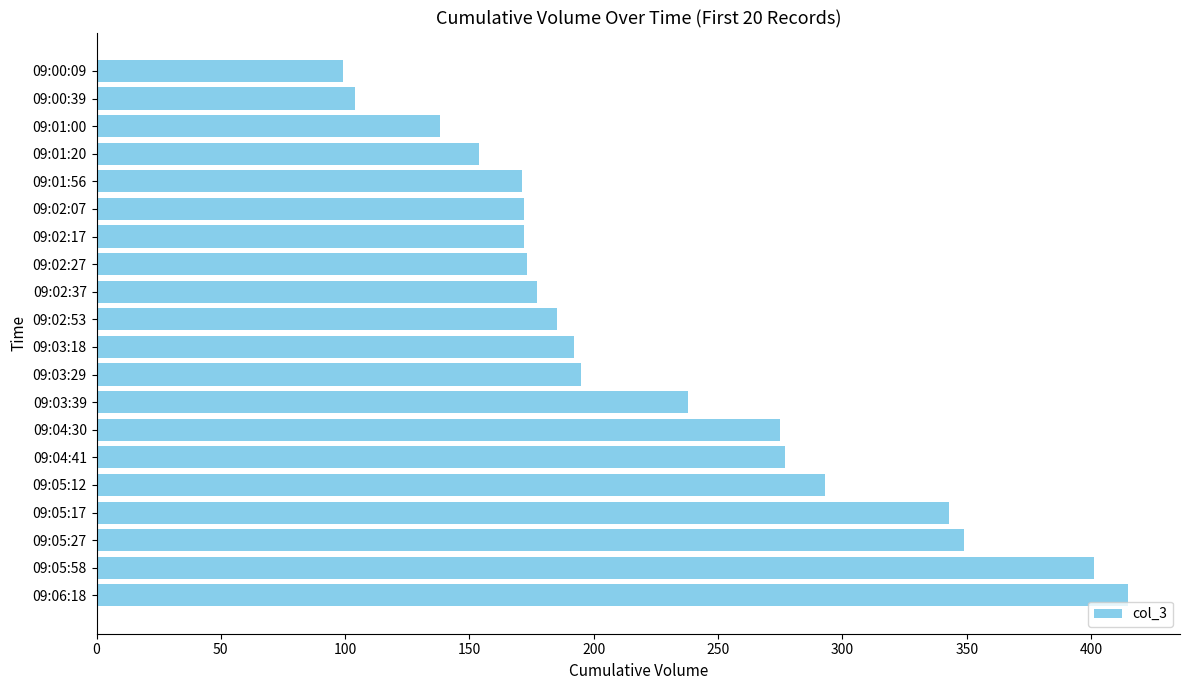

Are the bars grouped side by side (vs. stacked)?

No